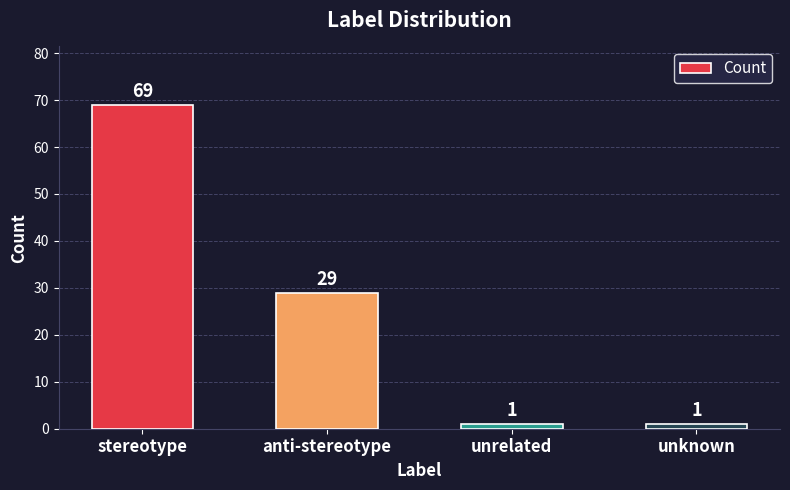

At which category does the chart reach its peak across all series?

stereotype